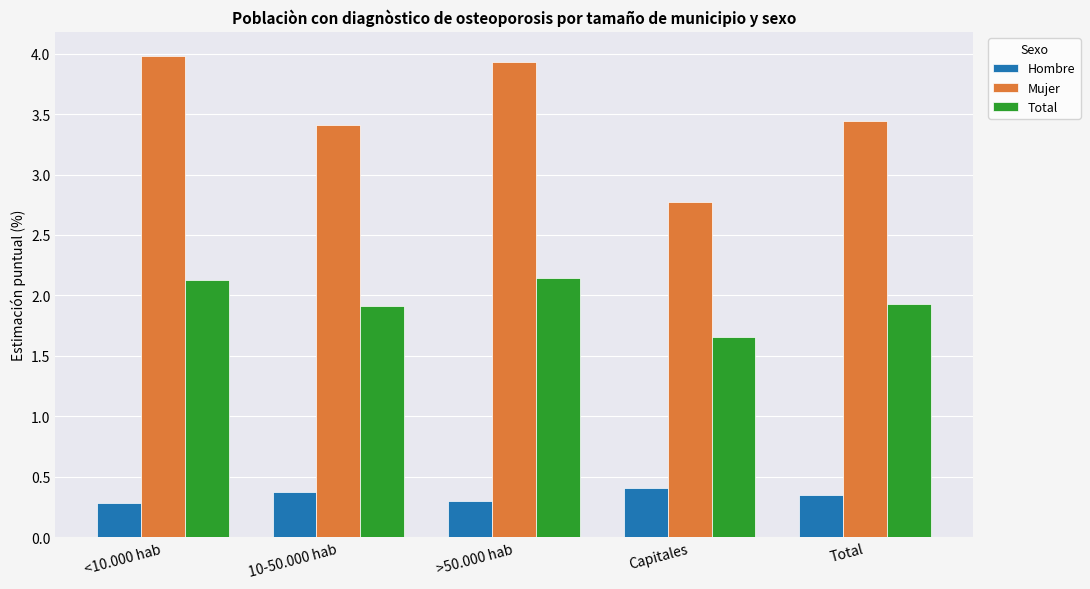

What is the maximum value shown in the chart?

4.0